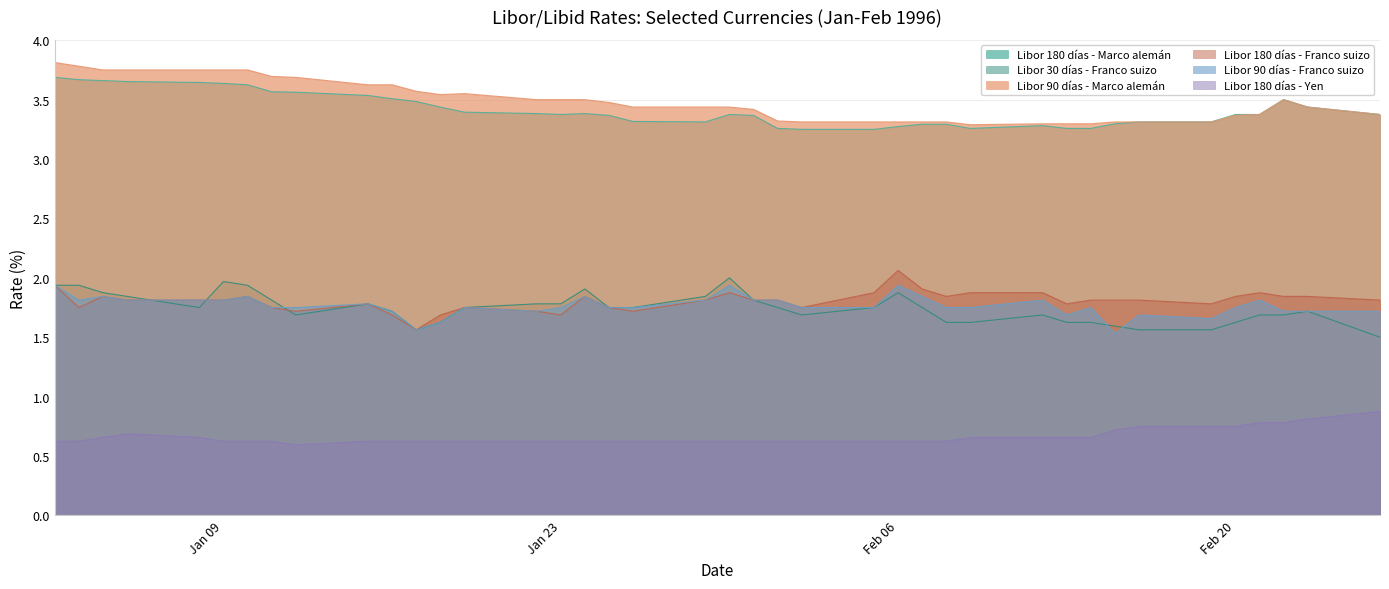

The Libor 180 días - Yen series shows 0.8 at 16-02-1996. True or false?

True